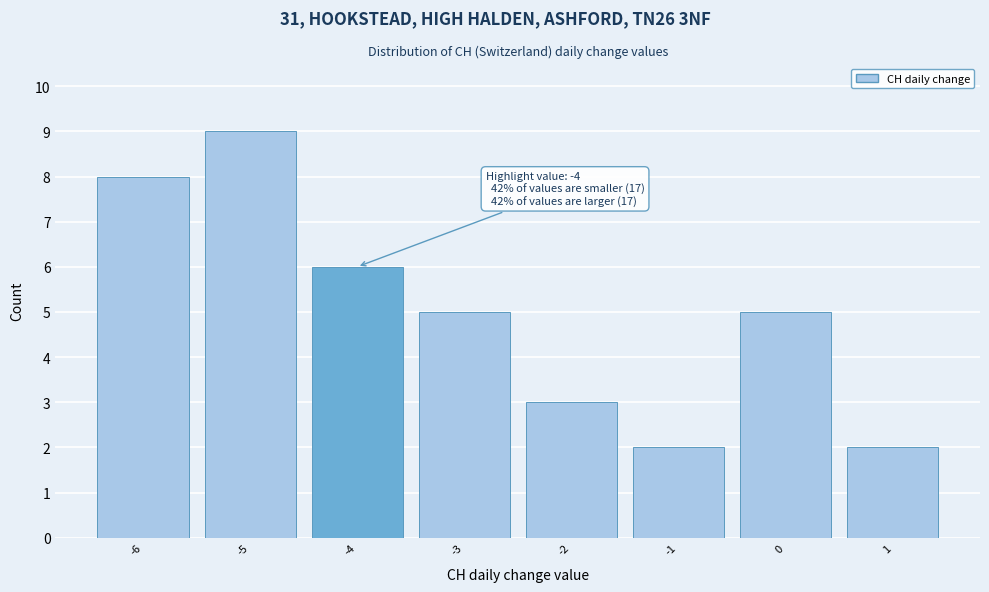

Reading left to right, transcribe all the data shown in this chart.

-6=8	-5=9	-4=6	-3=5	-2=3	-1=2	0=5	1=2